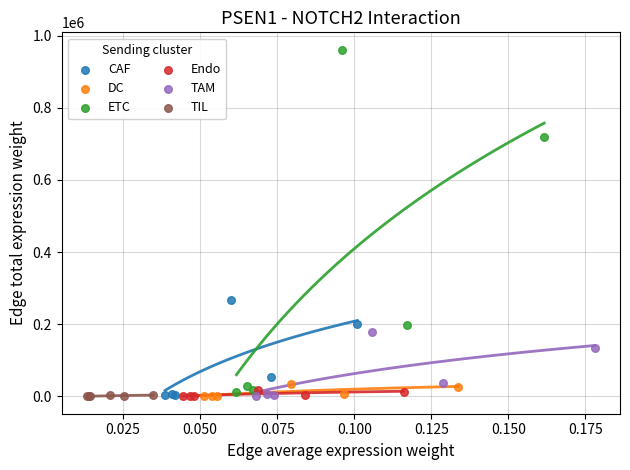

Which series has the widest spread of Y values?

ETC